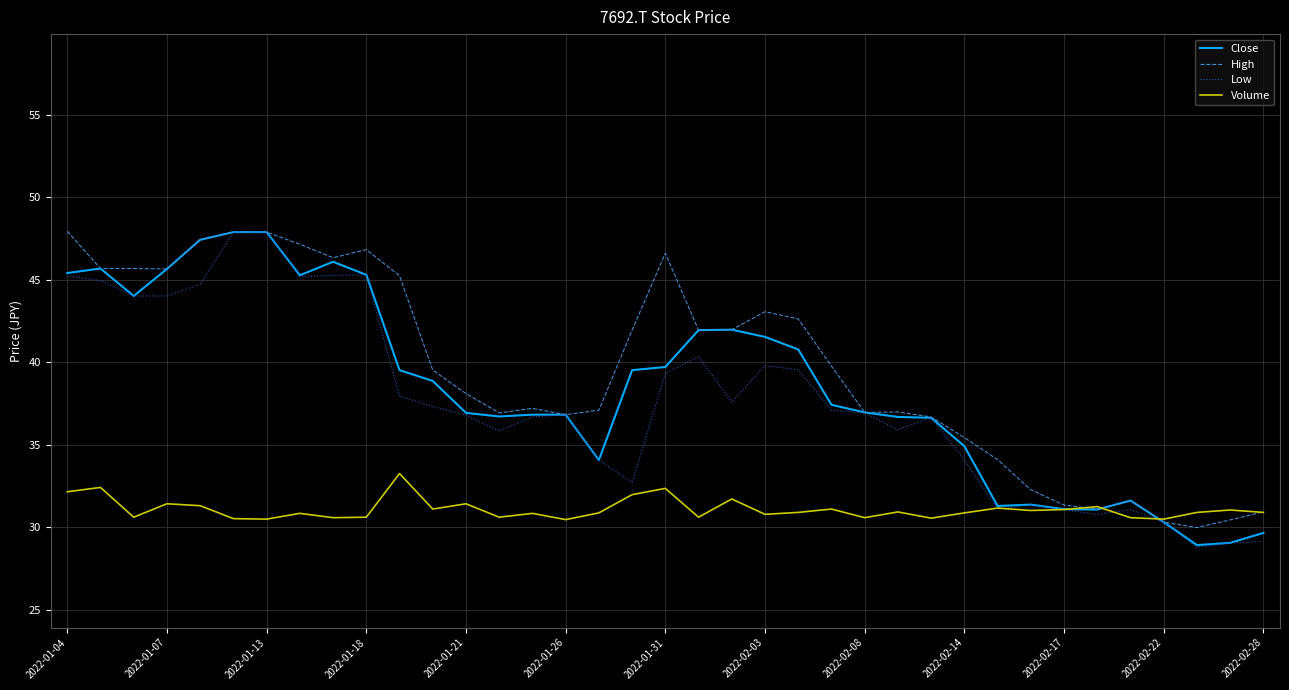

The value of High at 31 is 31.1. True or false?

True